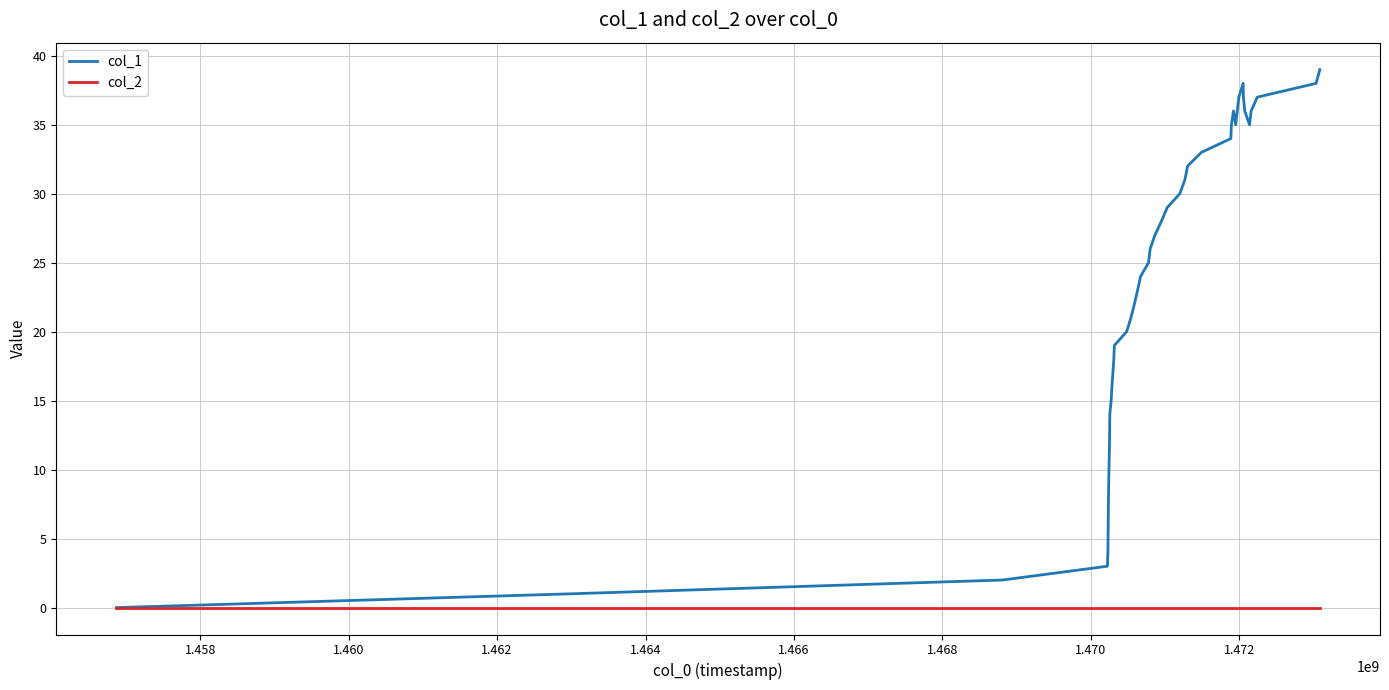

What is the greatest value displayed?

39